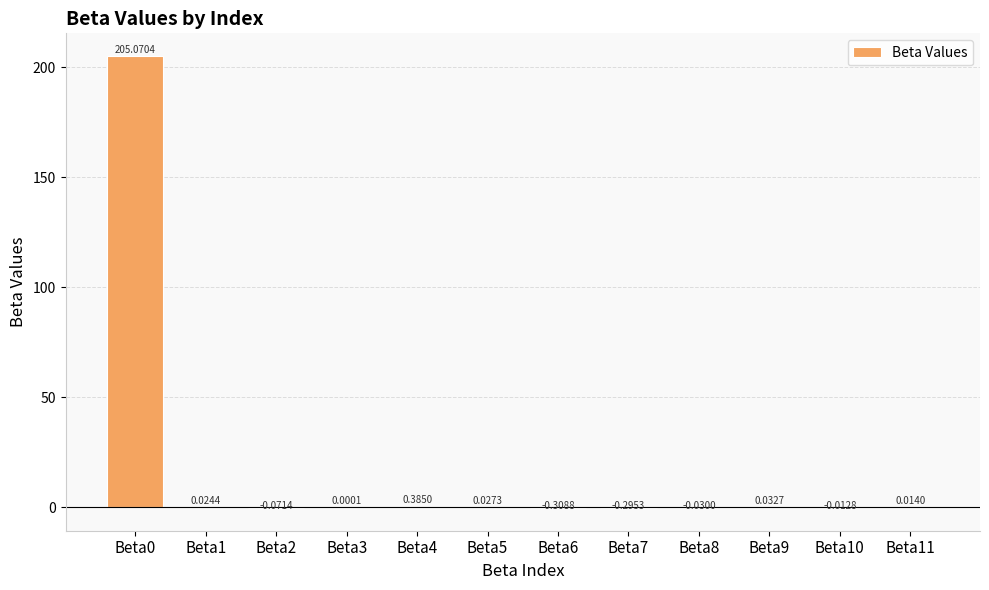

Does the chart contain stacked bars?

No